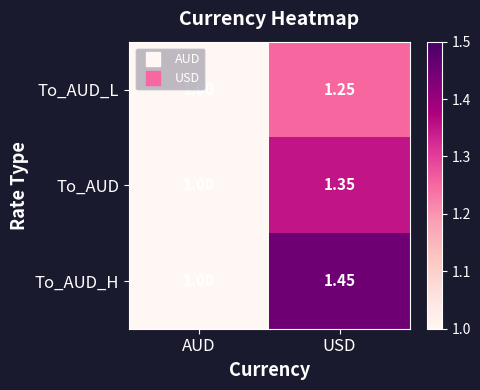

Which series has the largest range (max minus min)?

To_AUD_H